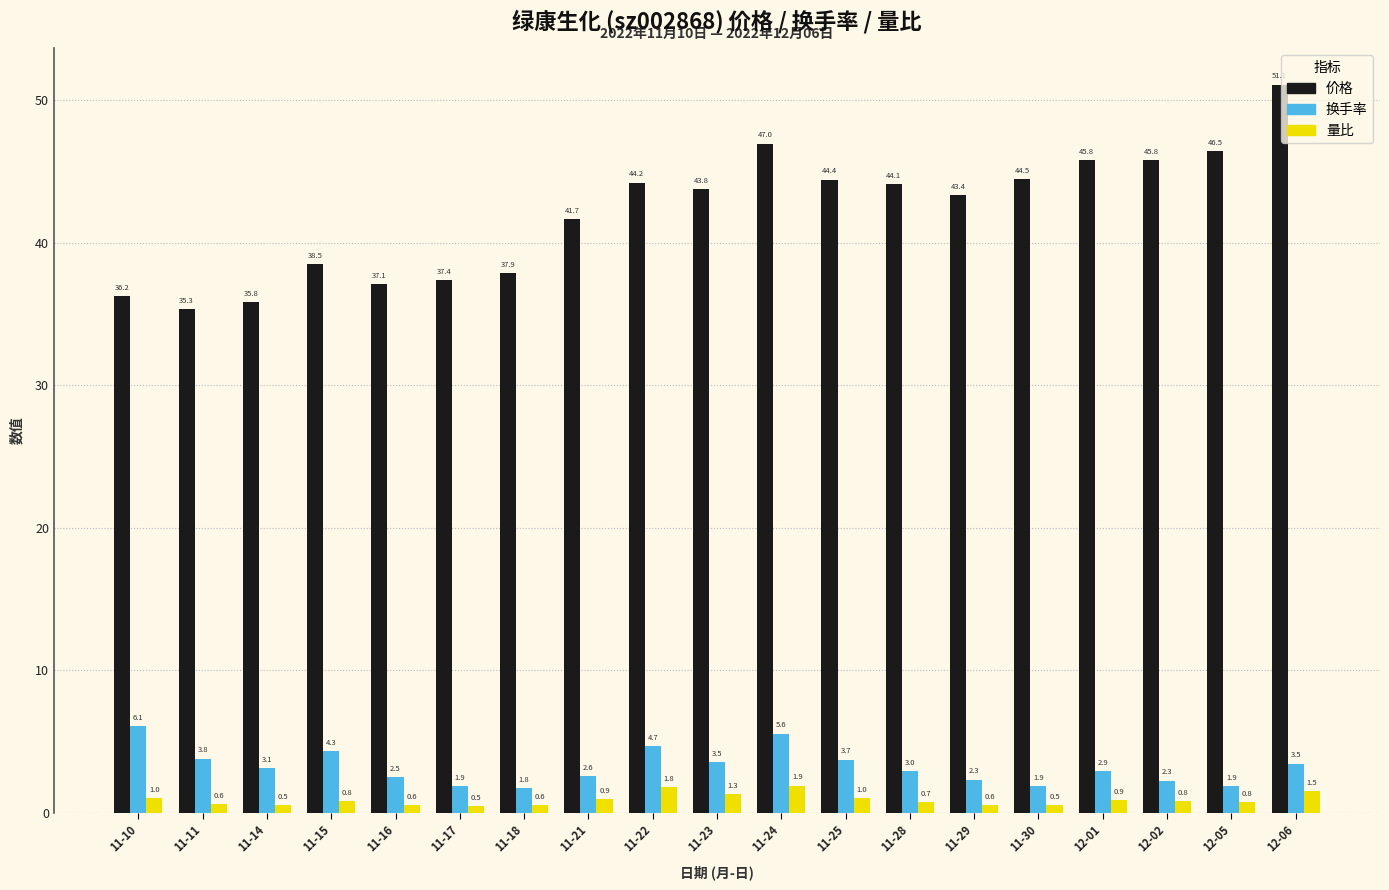

What is the difference between the second highest and second lowest values in the 量比 series?

1.3